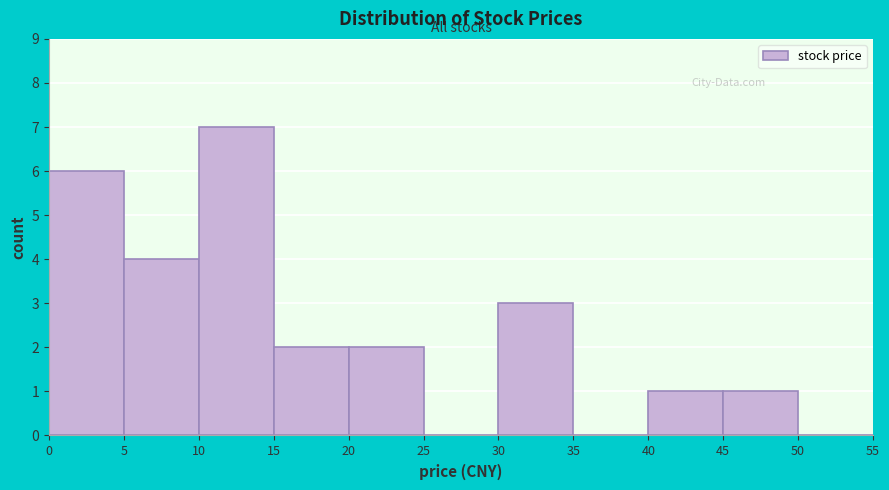

Reading left to right, list every bar in this chart as the range it spans on the x-axis followed by its height. The values are not printed on the chart, so give them approximately, as read against the axis.

0 to 5: 6
5 to 10: 4
10 to 15: 7
15 to 20: 2
20 to 25: 2
25 to 30: 0
30 to 35: 3
35 to 40: 0
40 to 45: 1
45 to 50: 1
50 to 55: 0